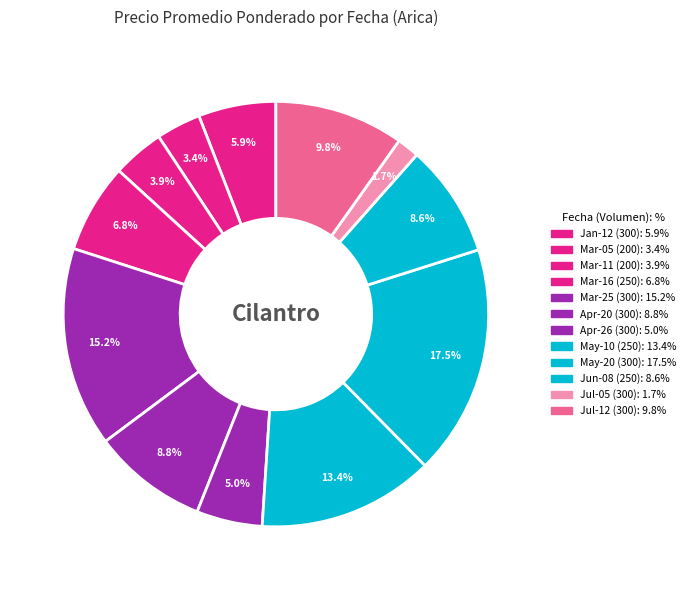

Count the number of slices in the pie.

12